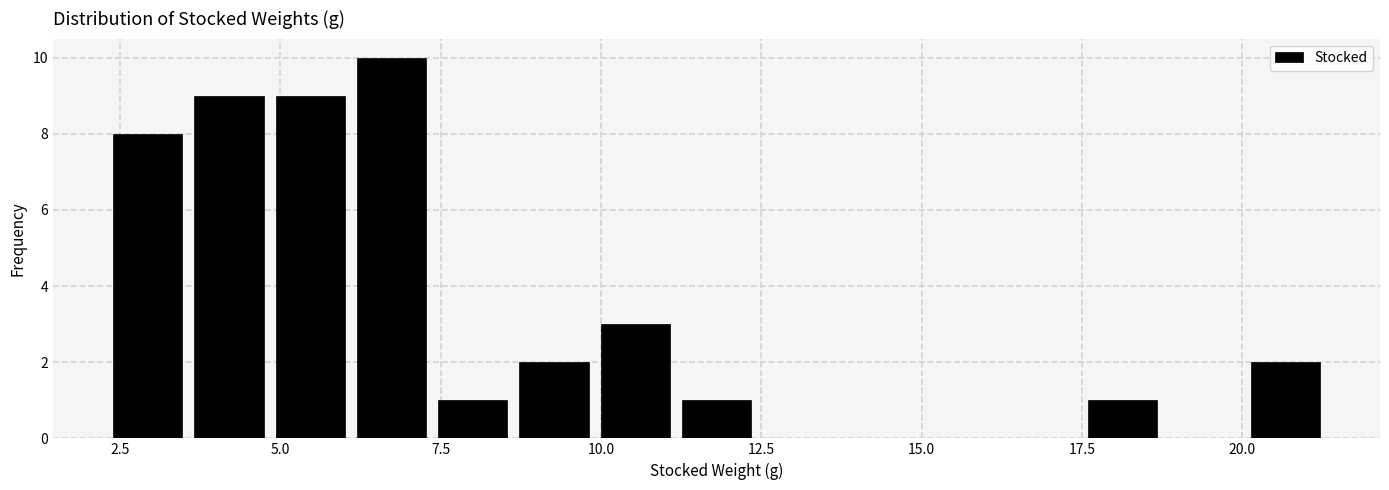

Read against the x-axis, roughly where is the centre of the tallest bar?

6.5